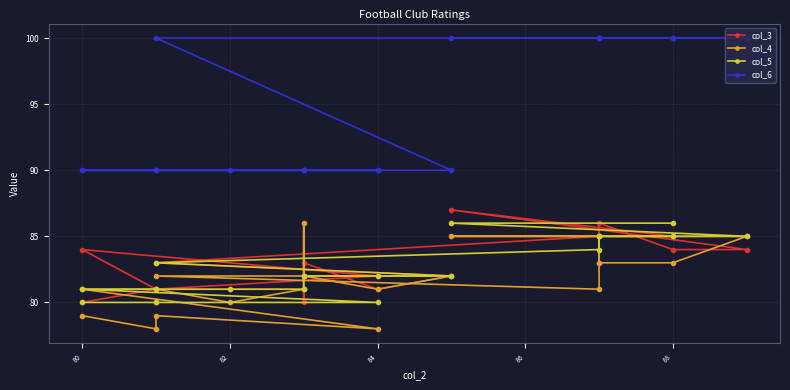

How many lines are shown in the chart?

4